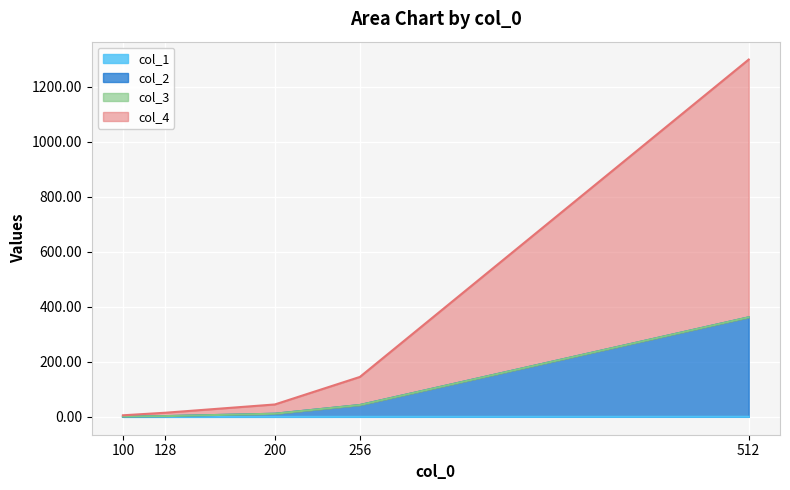

Between 512 and 256, which is larger?

512